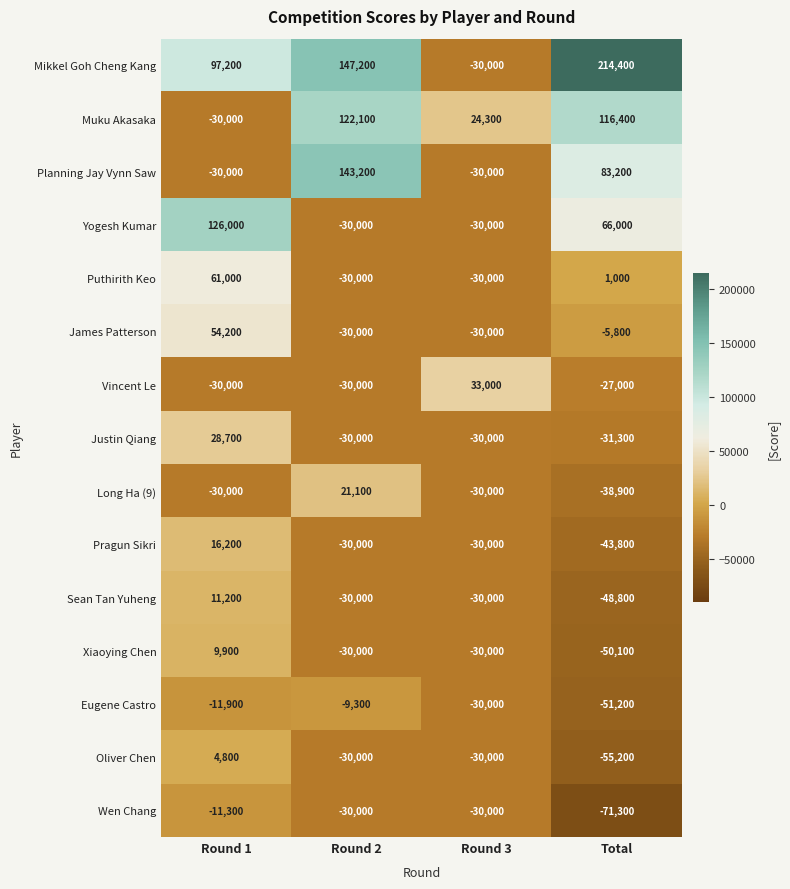

Which series has the largest total across all categories?

Mikkel Goh Cheng Kang